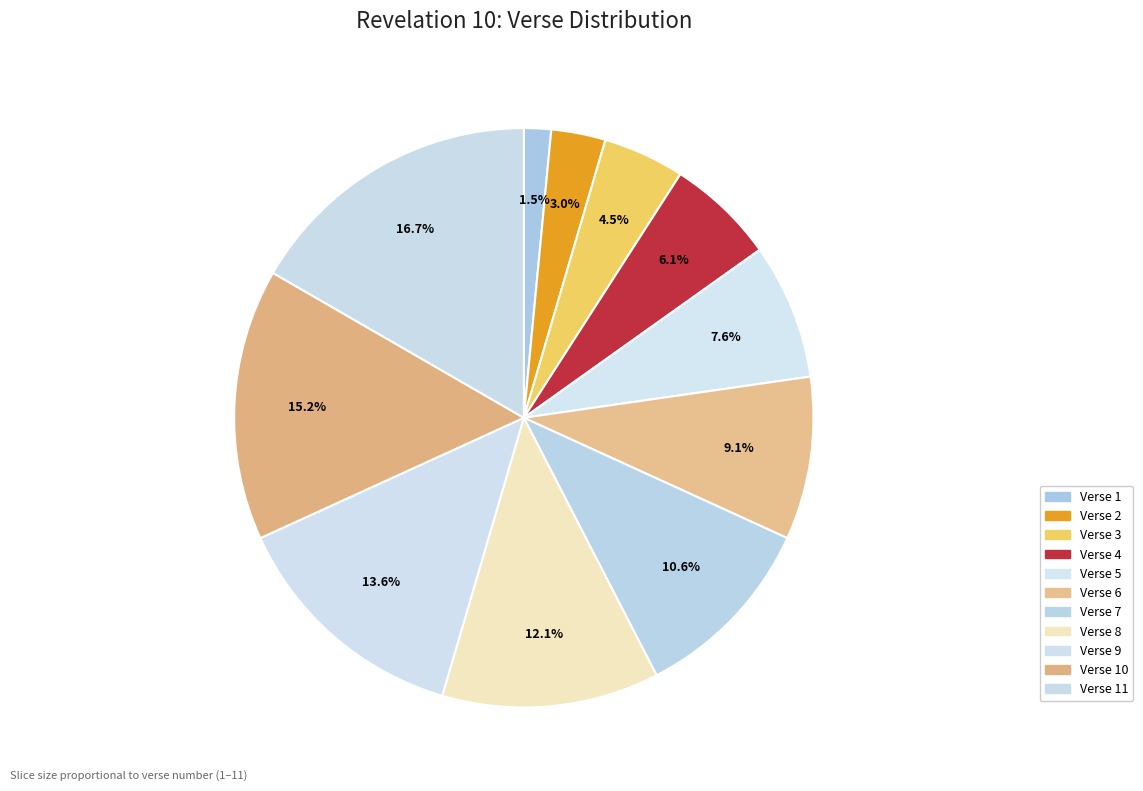

Is it true that Verse 9 is 4% of the pie?

False